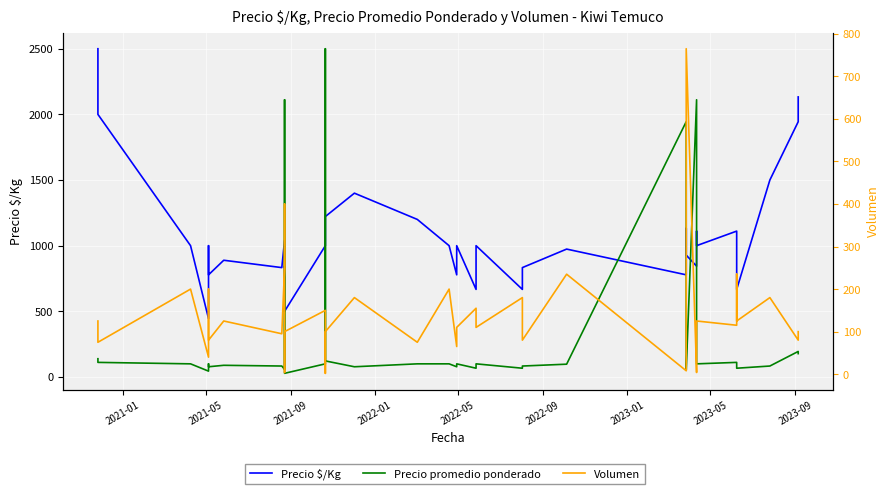

In Volumen, how many points are lower than both neighbors (excluding endpoints)?

15